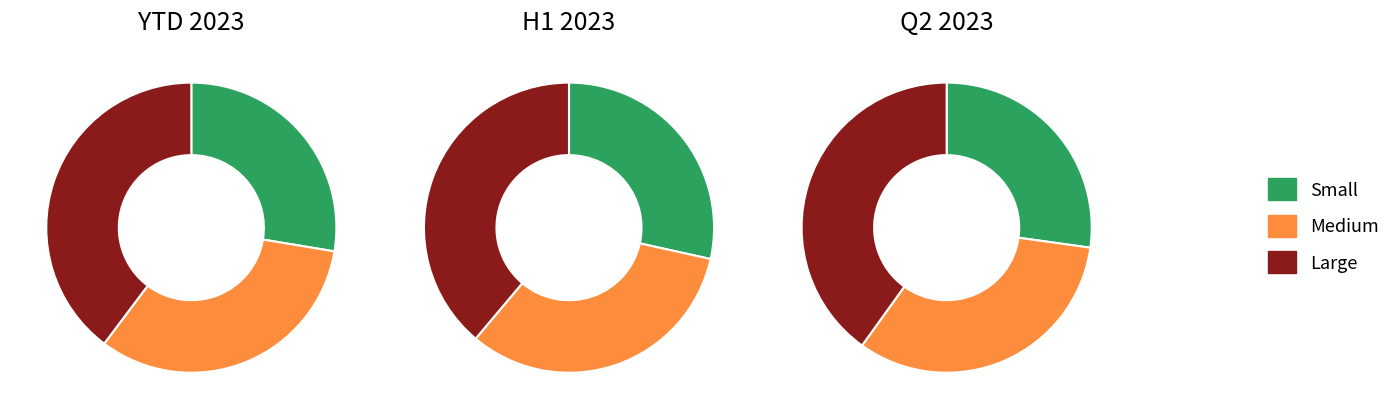

Count the number of slices in the pie.

3